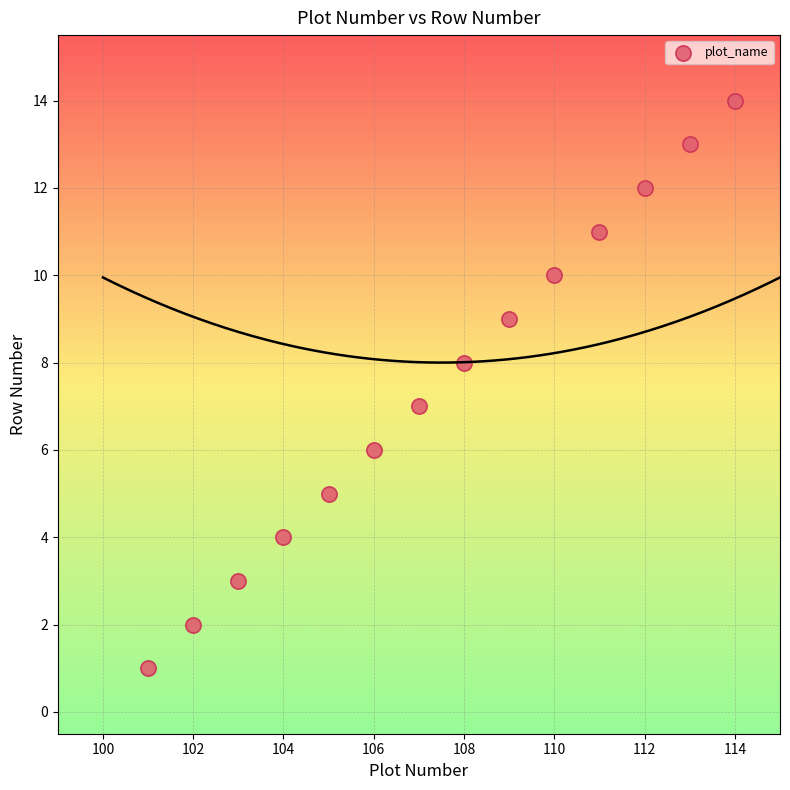

What is the range of Y values (max minus min)?

13